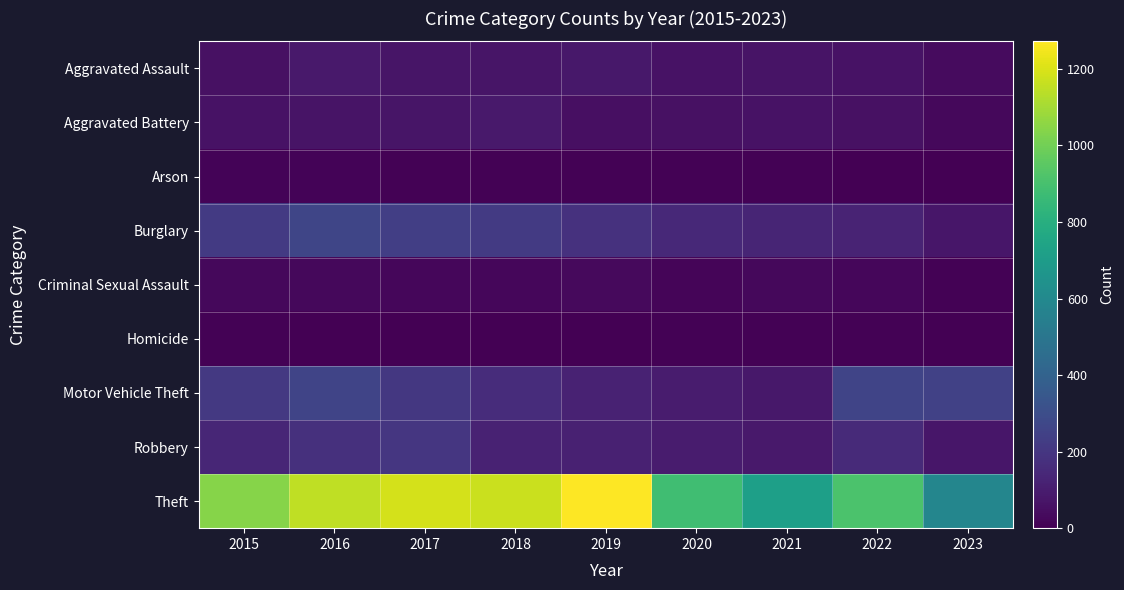

Which series has the widest spread of values?

Theft